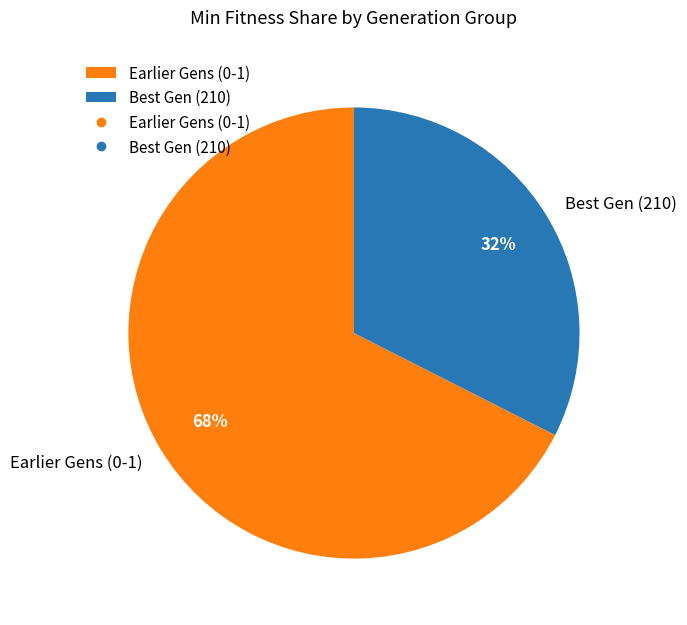

Rank the categories by value from highest to lowest.

Earlier Gens (0-1), Best Gen (210)